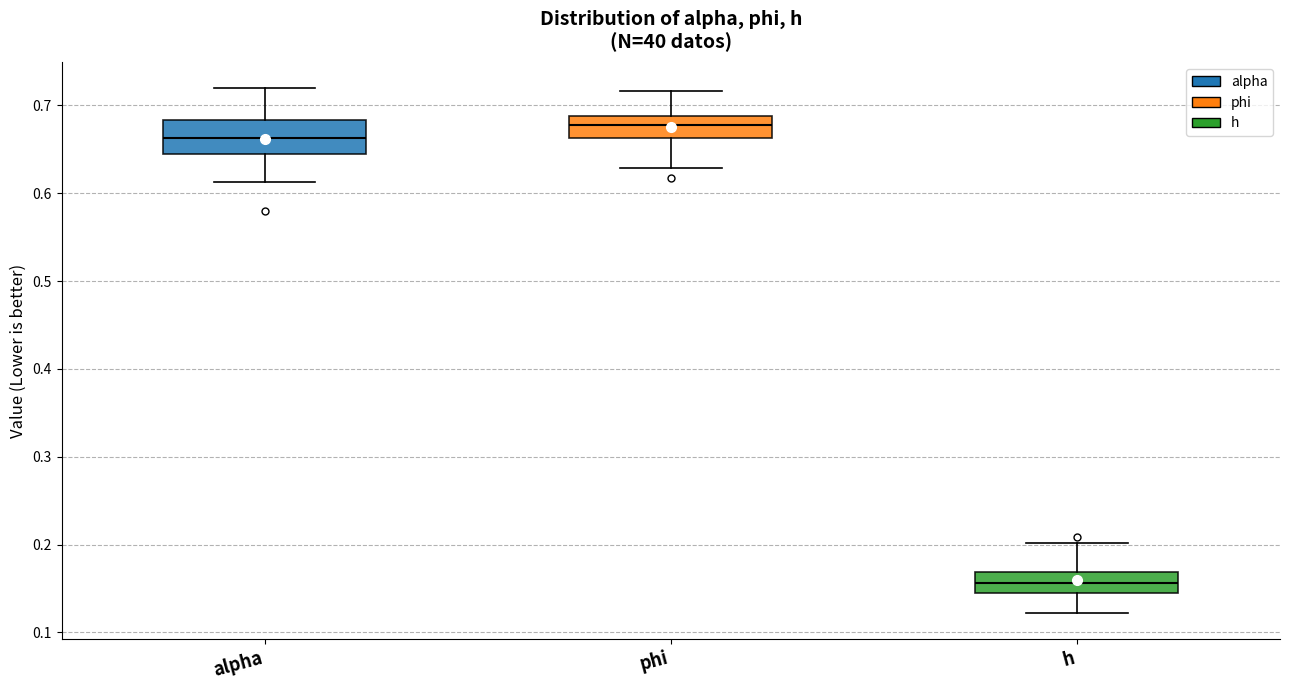

Reading left to right, read every box against the y-axis: the position of its median line, the range the box covers, and the ends of its whiskers. The values are not printed on the chart, so give them approximately, as read against the axis.

alpha: median 0.66, box 0.64 to 0.68, whiskers 0.61 to 0.72
phi: median 0.68, box 0.66 to 0.69, whiskers 0.63 to 0.72
h: median 0.16, box 0.15 to 0.17, whiskers 0.12 to 0.20